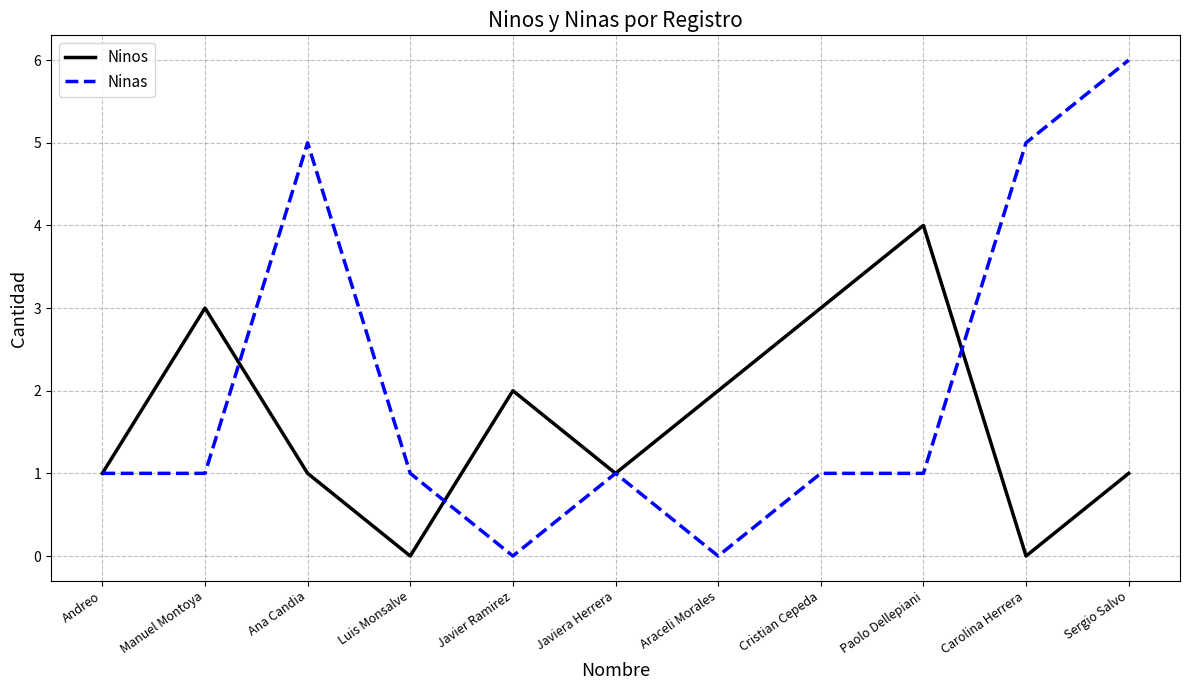

What is the average value of the Ninas series?

2